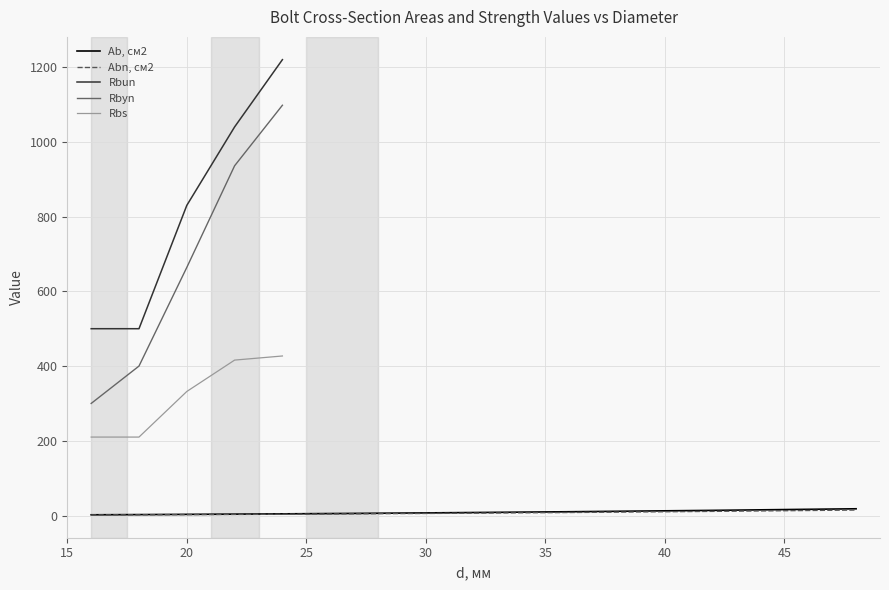

What is the label of the 6th point from the right?

35